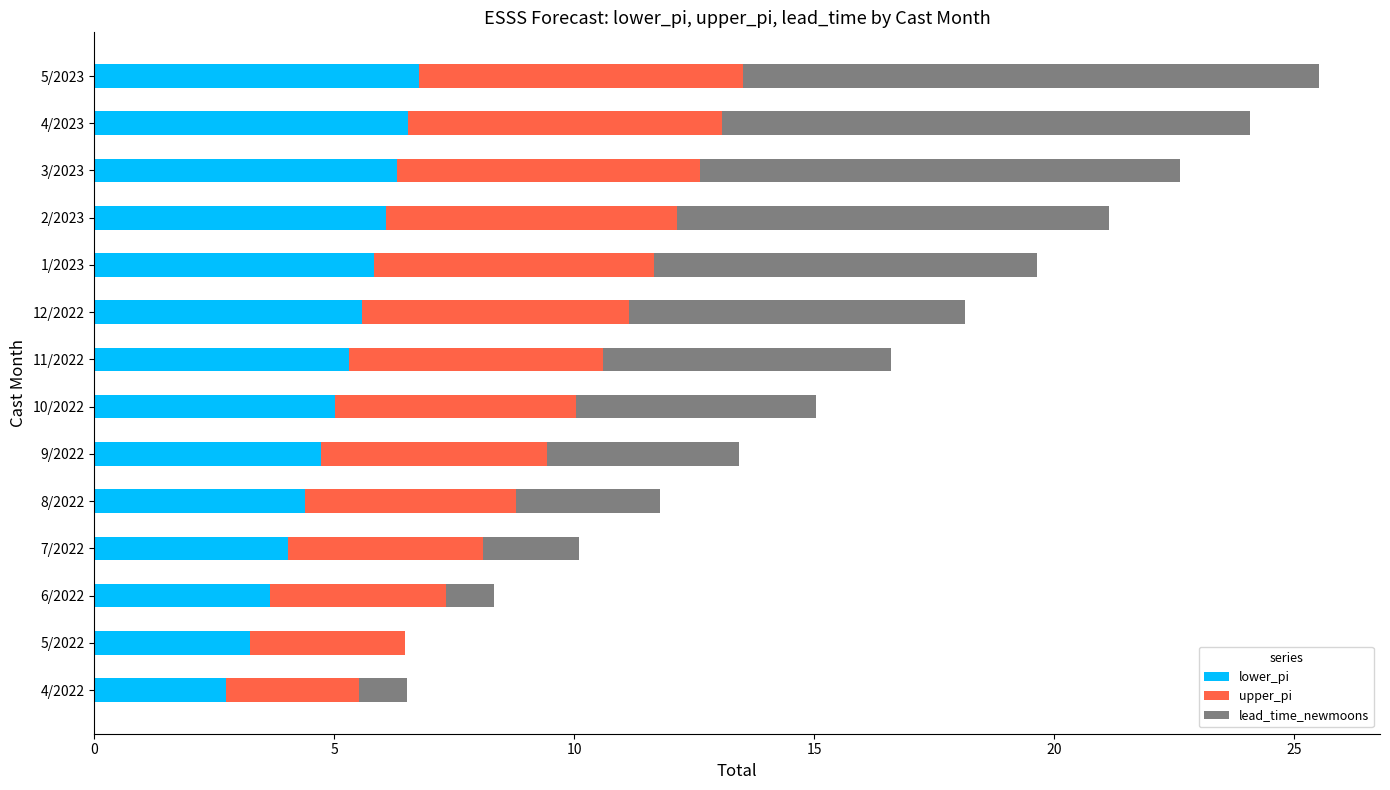

What is the maximum value for lower_pi?

6.8